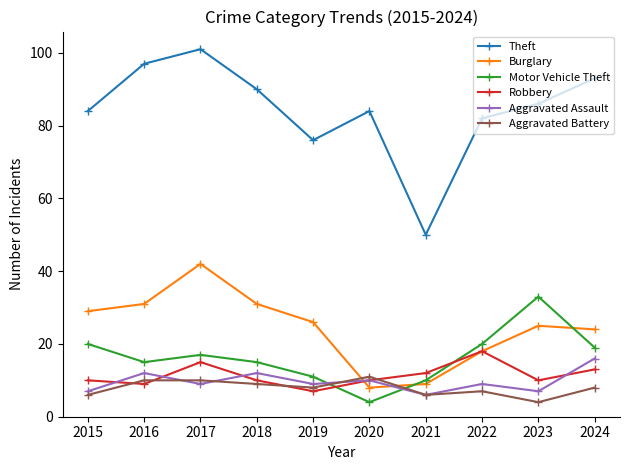

Where does the Theft series first go above 86?

2016